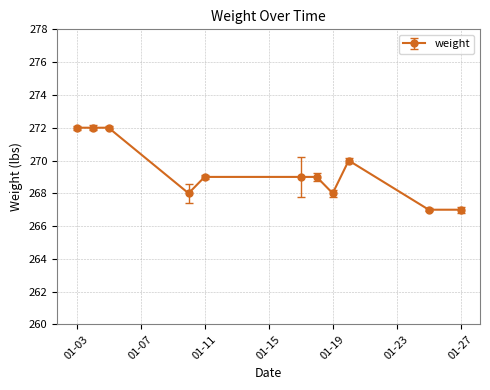

What is the value of the 11th point from the left?

267